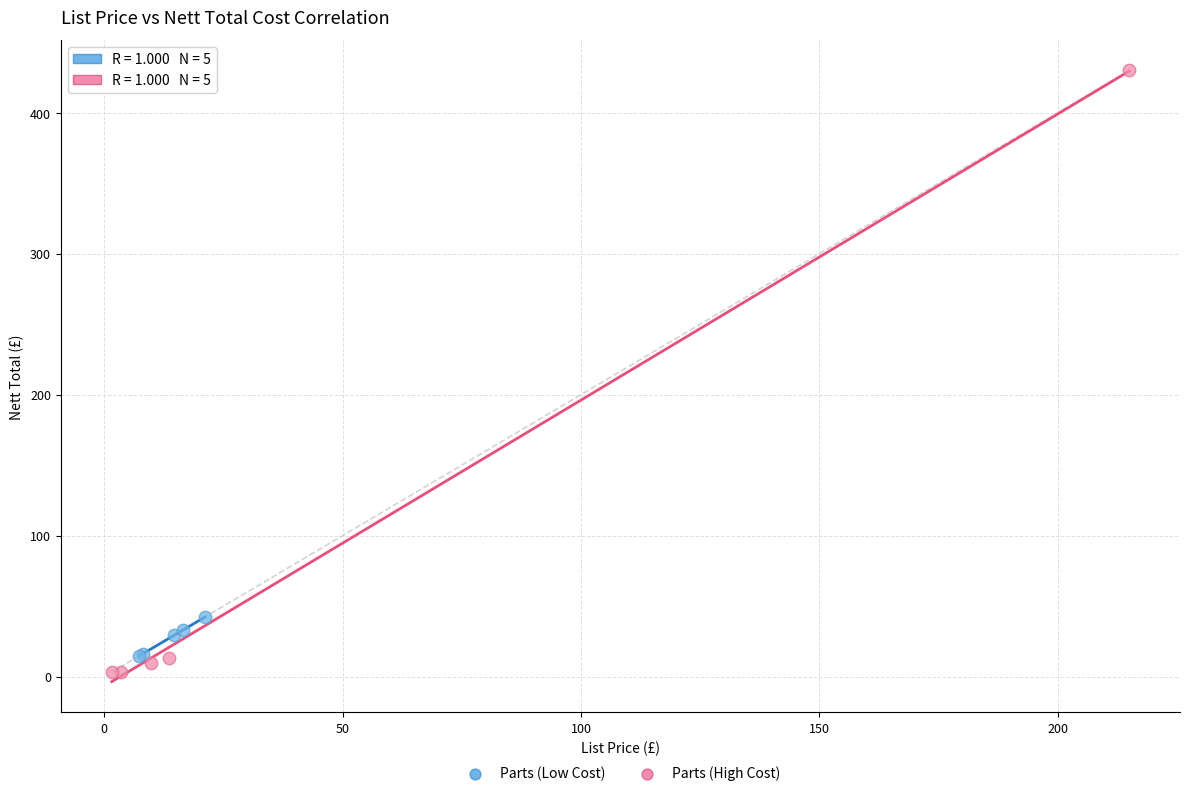

Which series reaches the maximum Y coordinate?

Parts (High Cost)